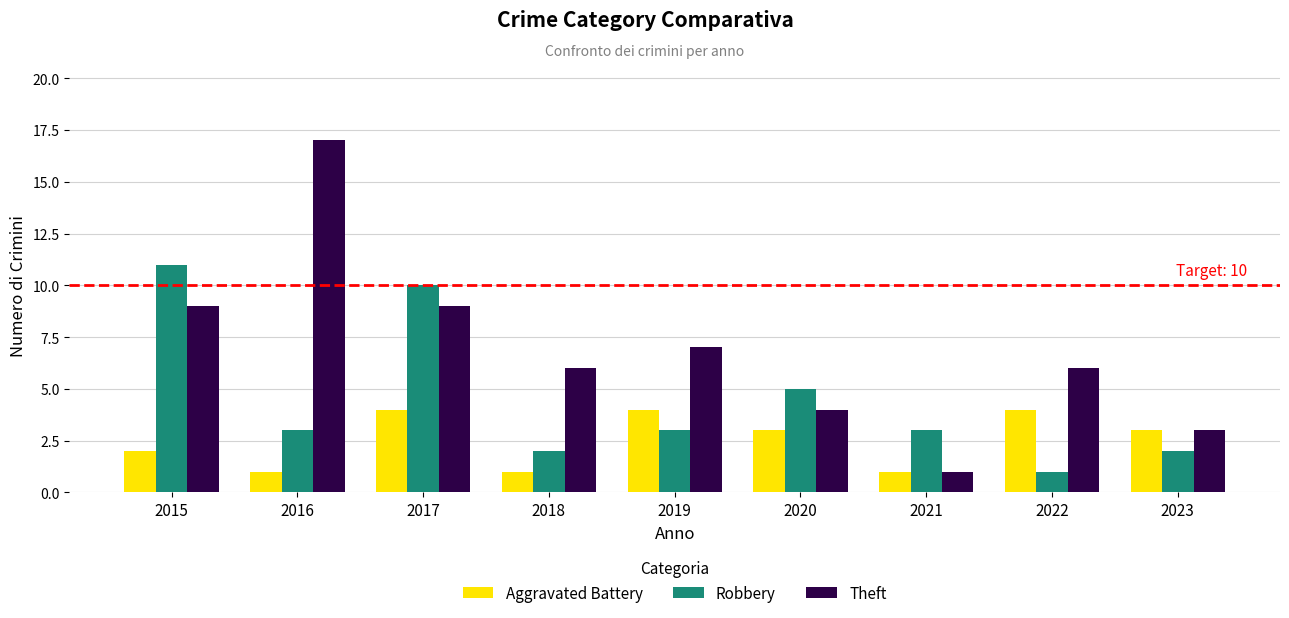

What is the value of the Robbery bar at the 6th from the left?

5